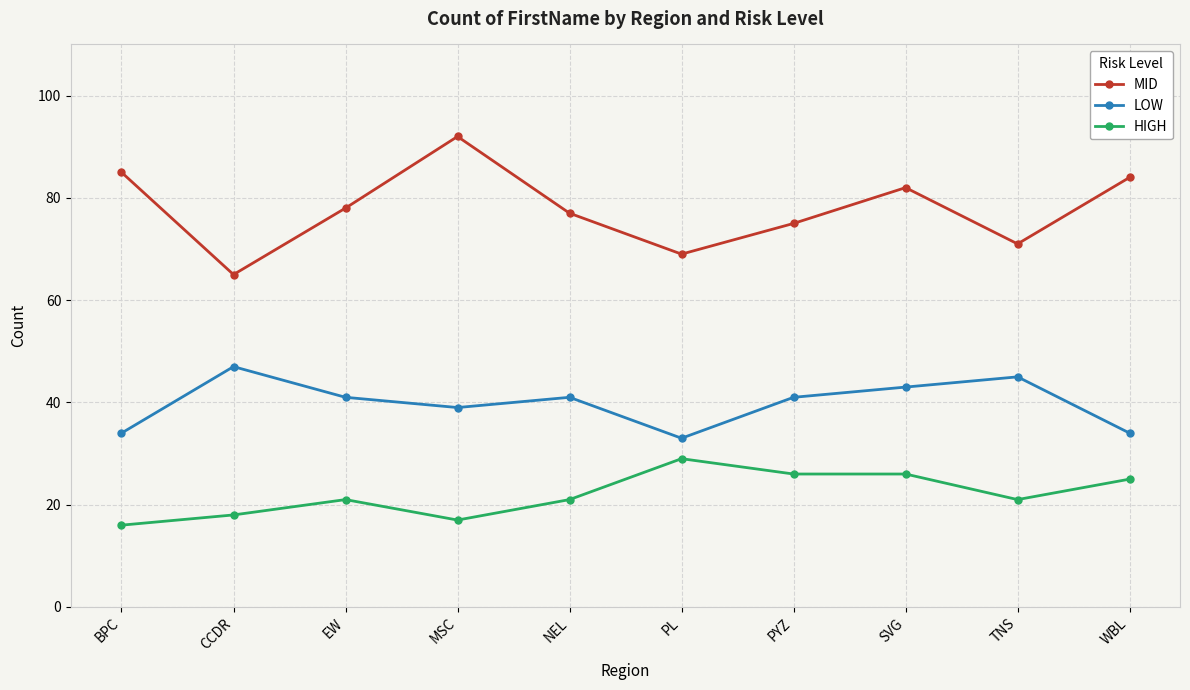

The value of MID at WBL is 84. True or false?

True